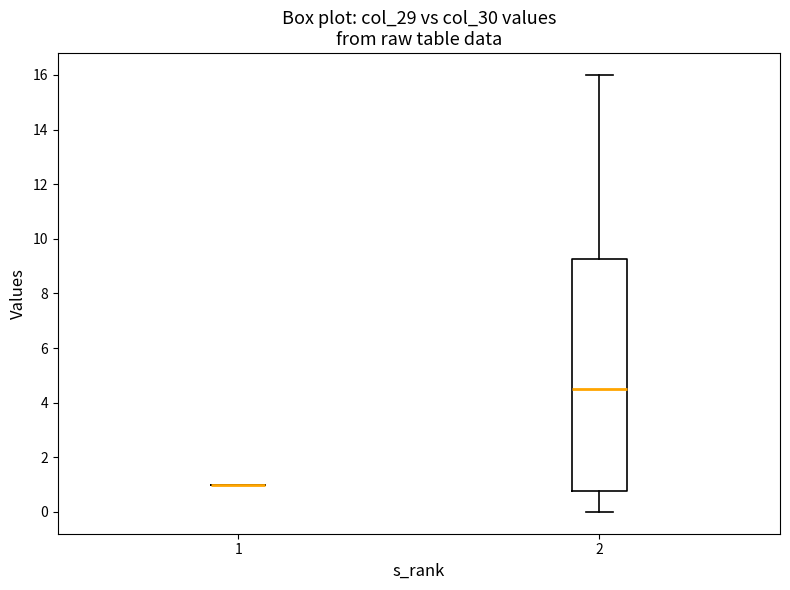

Reading left to right, transcribe this box plot: for each box, give where its median line is, the range the box spans, and where its two whiskers end, as read against the y-axis. The values are not printed on the chart, so give them approximately, as read against the axis.

1: box collapsed to a line at 1.0, whiskers 1.0 to 1.0
2: median 4.6, box 0.8 to 9.2, whiskers 0.0 to 16.0